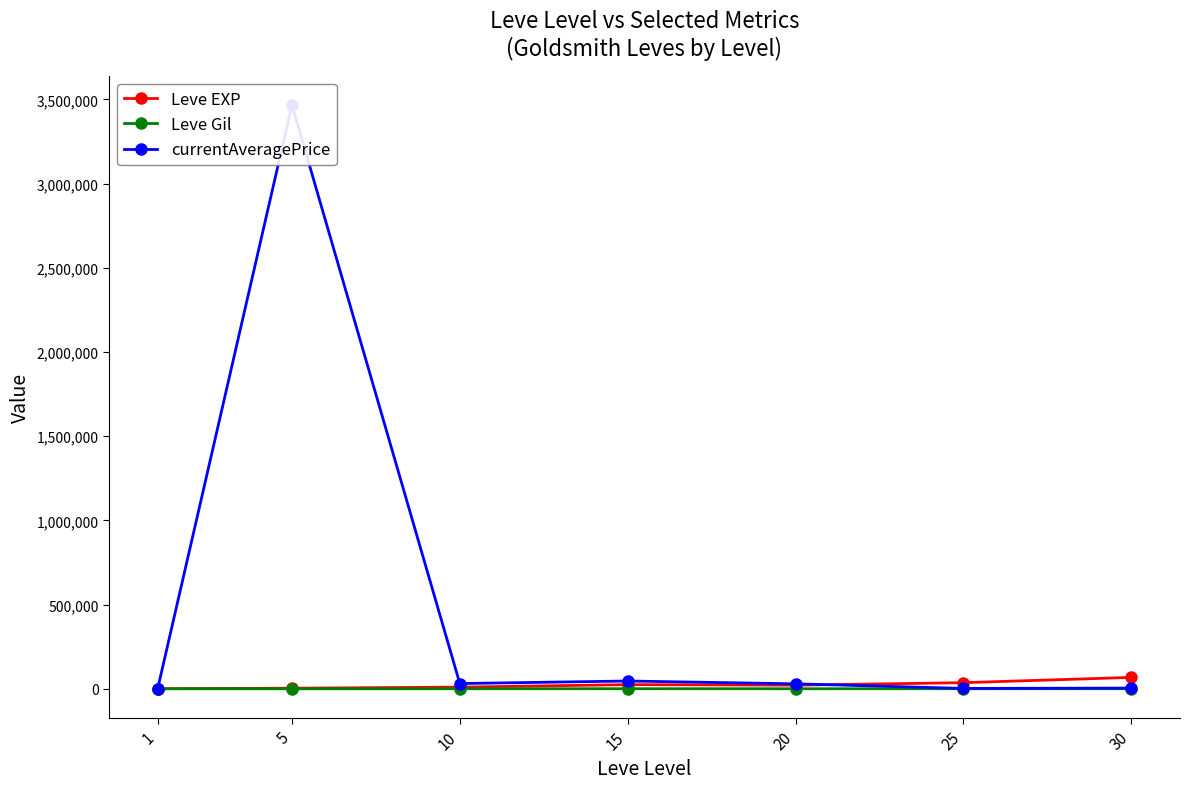

True or false: currentAveragePrice and Leve Gil cross at least once.

True